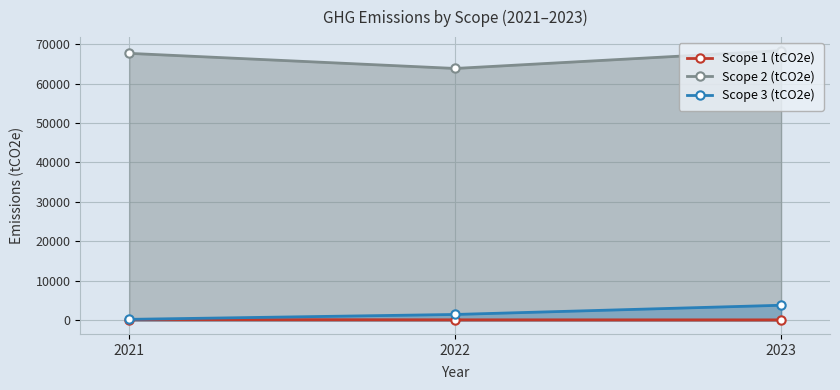

Is it true that Scope 3 (tCO2e) equals 2283 at 2022?

False